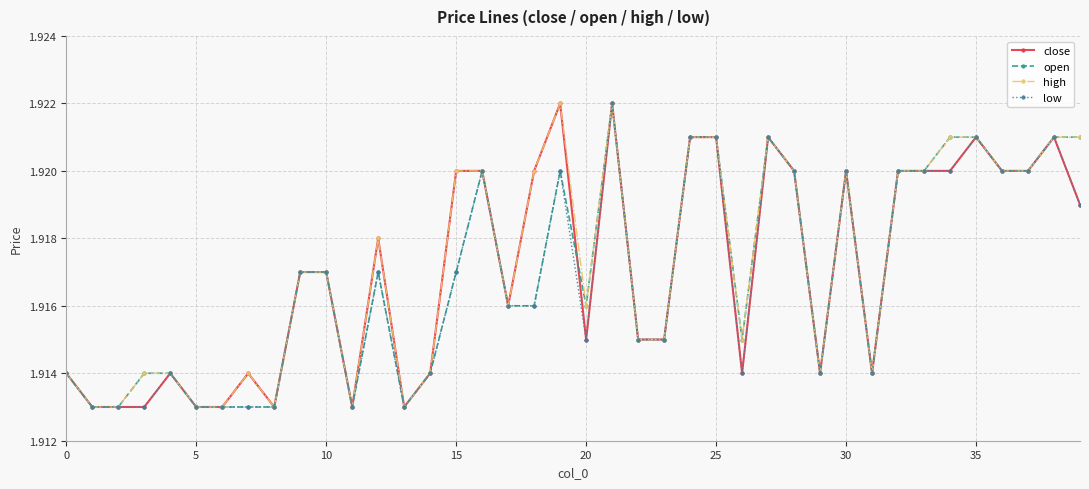

At how many categories does at least one series exceed 1?

40